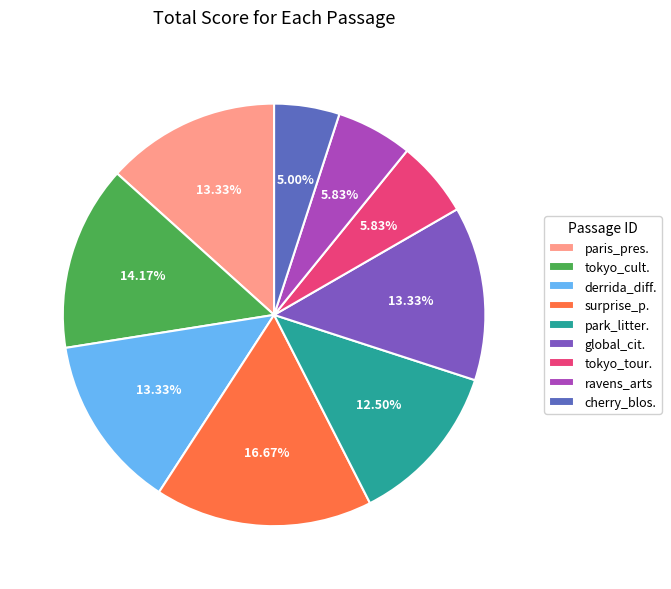

Does any single category account for the majority?

No